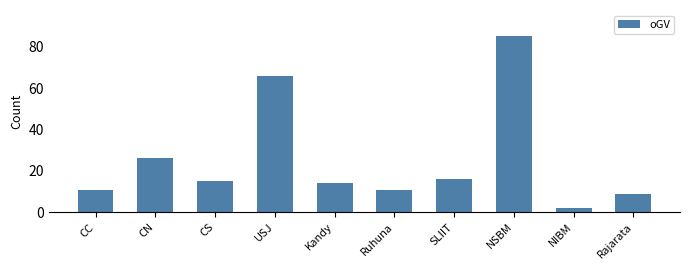

Reading left to right, list all the values displayed in this chart.

CC=11	CN=26	CS=15	USJ=66	Kandy=14	Ruhuna=11	SLIIT=16	NSBM=85	NIBM=2	Rajarata=9